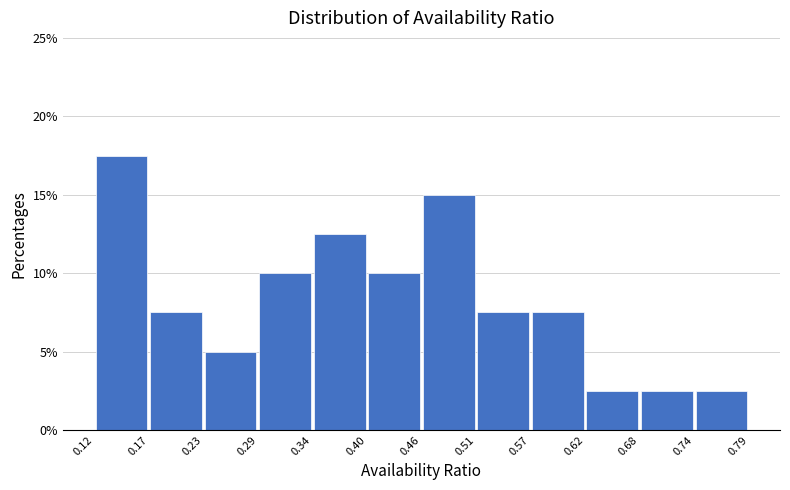

Reading left to right, transcribe this chart: for each bar, give the range it covers on the x-axis and its height. The values are not printed on the chart, so give them approximately, as read against the axis.

0.12 to 0.17: 17.5
0.17 to 0.23: 7.5
0.23 to 0.29: 5.0
0.29 to 0.34: 10.0
0.34 to 0.40: 12.5
0.40 to 0.46: 10.0
0.46 to 0.51: 15.0
0.51 to 0.57: 7.5
0.57 to 0.62: 7.5
0.62 to 0.68: 2.5
0.68 to 0.74: 2.5
0.74 to 0.79: 2.5